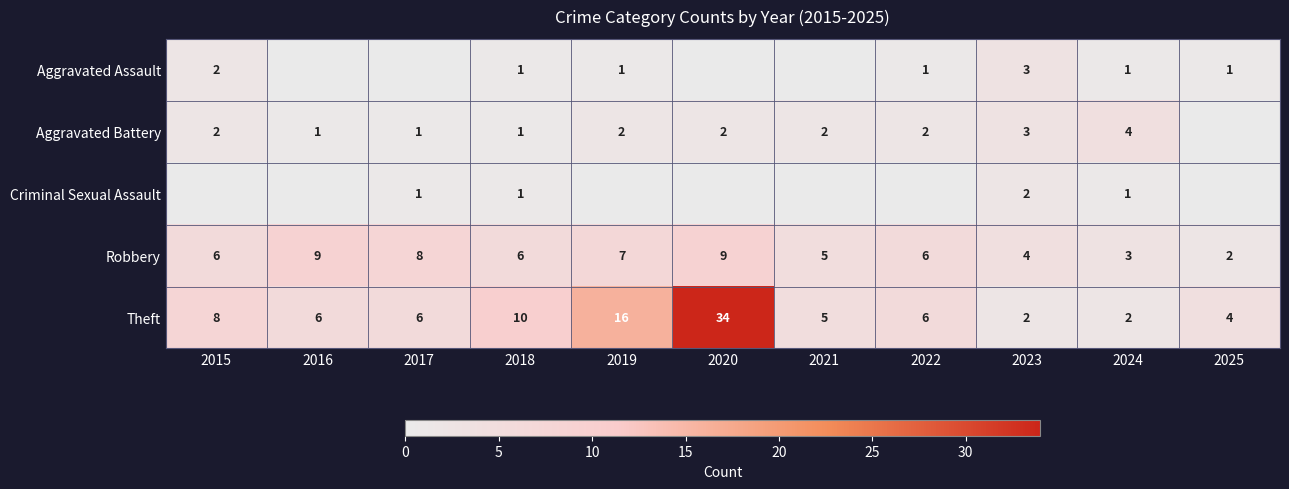

At which label is Theft closest to 18?

2019